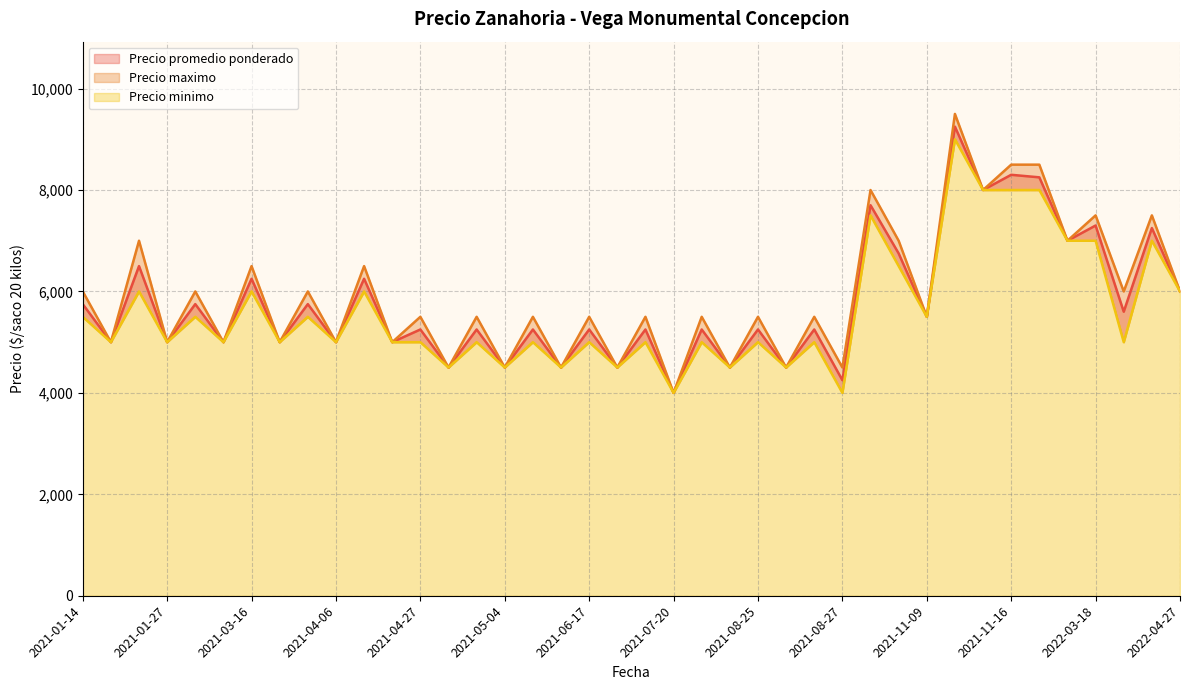

Rank the series at 2021-08-27 from lowest to highest value.

Precio minimo, Precio promedio ponderado, Precio maximo